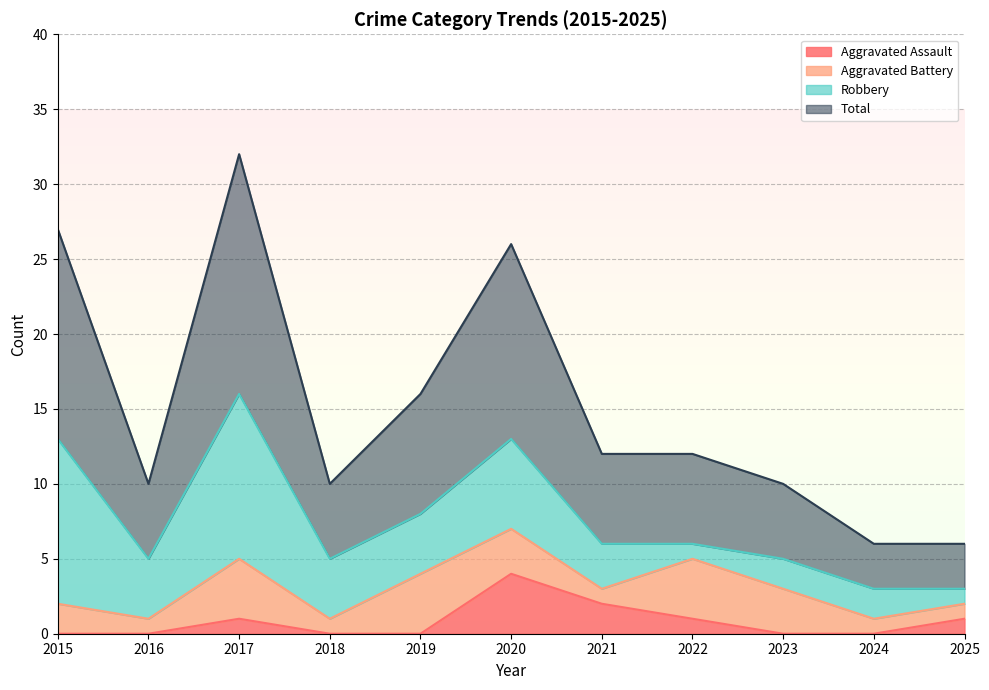

The value of Total at 2025 is 8. True or false?

False